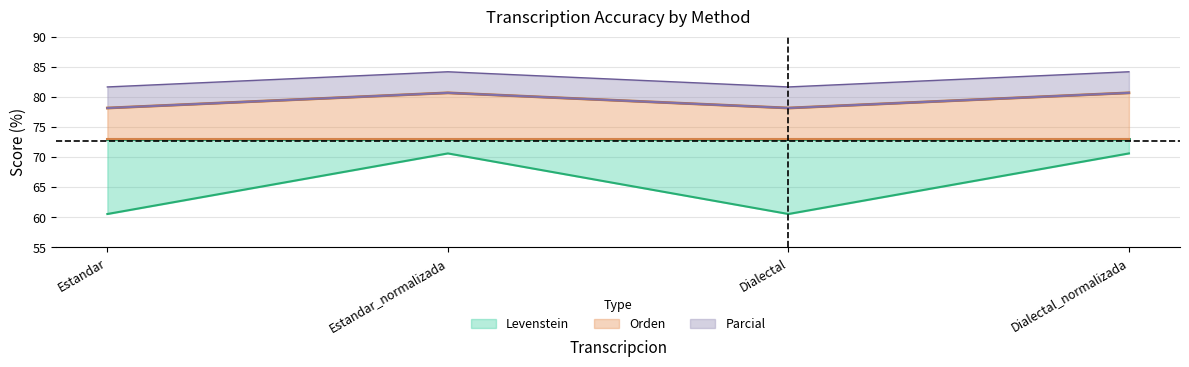

Where is the first local minimum for Levenstein?

Dialectal